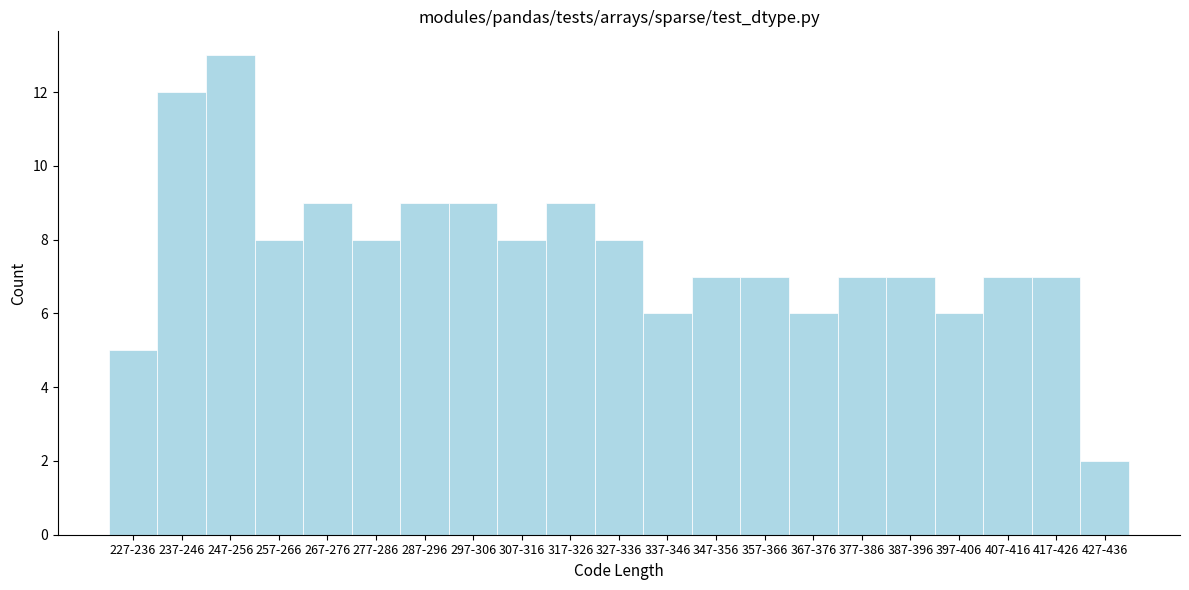

Reading left to right, extract all data points from this chart.

5	12	13	8	9	8	9	9	8	9	8	6	7	7	6	7	7	6	7	7	2